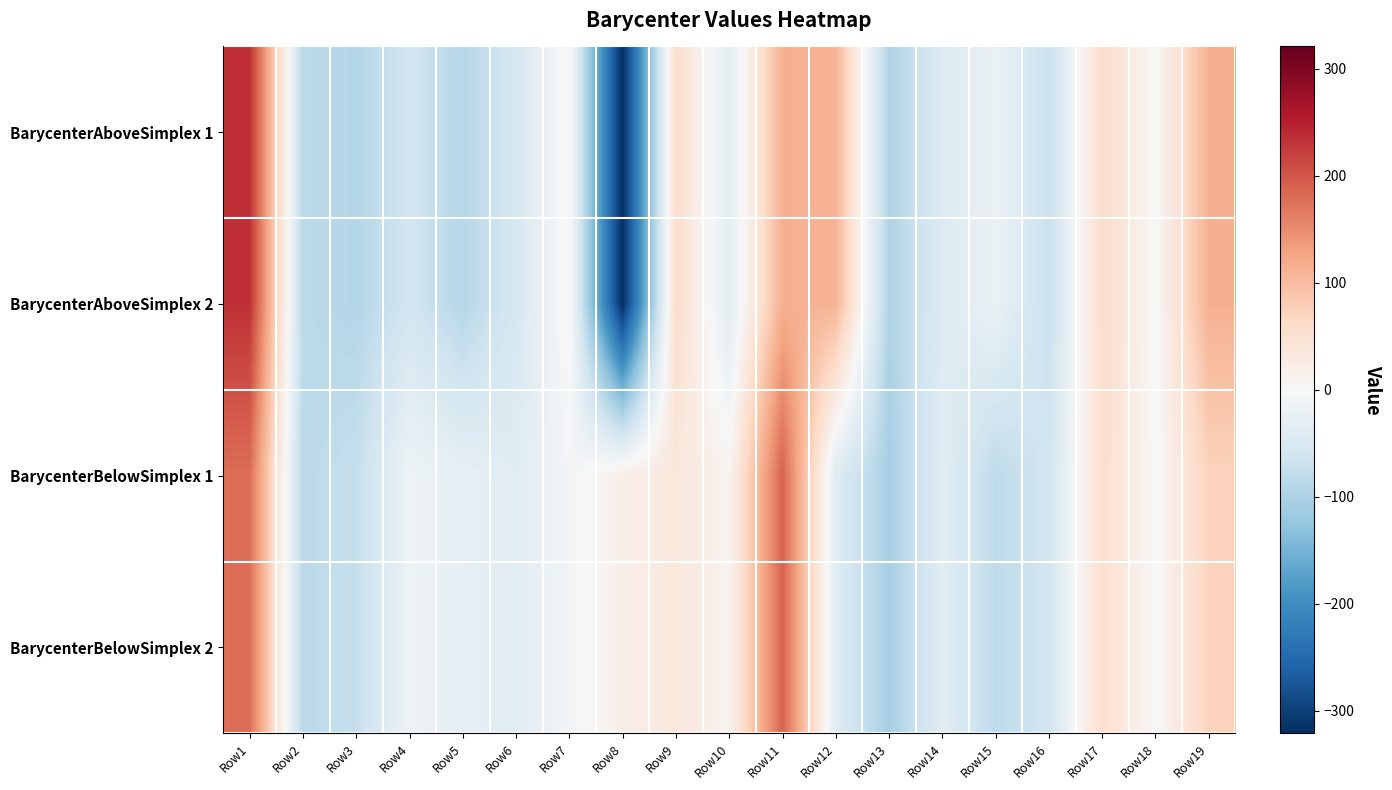

Reading right to left, list all the values displayed in this chart.

BarycenterAboveSimplex 1: Row19=113.9	Row18=0.8	Row17=57.4	Row16=-72.7	Row15=-20.9	Row14=-44.6	Row13=-98.1	Row12=110.9	Row11=113.3	Row10=-36.1	Row9=58.1	Row8=-320.8	Row7=5.8	Row6=-54.3	Row5=-92.6	Row4=-60.8	Row3=-93.6	Row2=-86.6	Row1=233.4
BarycenterAboveSimplex 2: Row19=113.9	Row18=0.8	Row17=57.4	Row16=-72.7	Row15=-20.9	Row14=-44.6	Row13=-98.1	Row12=110.9	Row11=113.3	Row10=-36.1	Row9=58.1	Row8=-320.8	Row7=5.8	Row6=-54.3	Row5=-92.6	Row4=-60.8	Row3=-93.6	Row2=-86.6	Row1=233.4
BarycenterBelowSimplex 1: Row19=72.7	Row18=-1.4	Row17=55.2	Row16=-59.9	Row15=-83.4	Row14=-35.6	Row13=-107.7	Row12=-39.4	Row11=188.7	Row10=9.1	Row9=34.6	Row8=18.4	Row7=-7.3	Row6=-38.2	Row5=-27.9	Row4=-15.0	Row3=-75.2	Row2=-85.5	Row1=178.1
BarycenterBelowSimplex 2: Row19=72.7	Row18=-1.4	Row17=55.2	Row16=-59.9	Row15=-83.4	Row14=-35.6	Row13=-107.7	Row12=-39.4	Row11=188.7	Row10=9.1	Row9=34.6	Row8=18.4	Row7=-7.3	Row6=-38.2	Row5=-27.9	Row4=-15.0	Row3=-75.2	Row2=-85.5	Row1=178.1